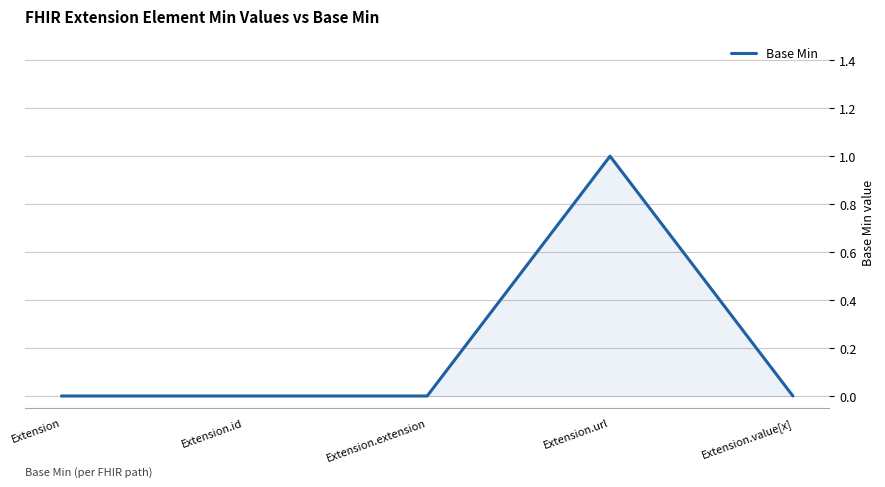

How many distinct data groups are displayed?

1